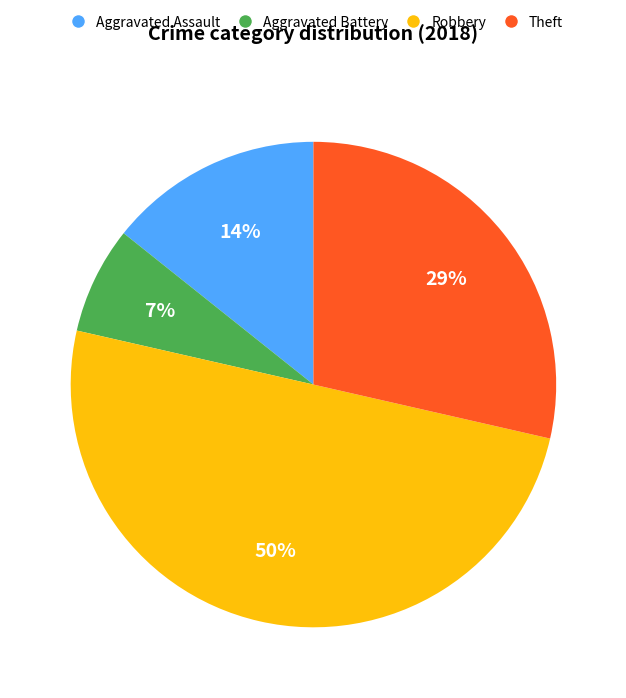

To the nearest percent, what is the difference between the largest and smallest slice percentages?

43%